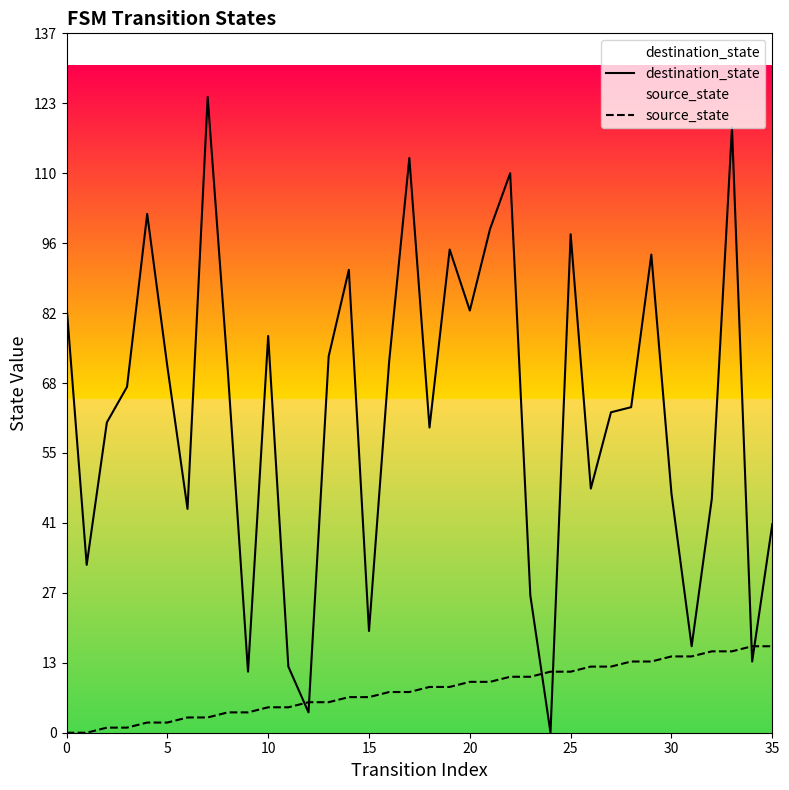

Between 16 and 18, which series saw the biggest shift?

destination_state